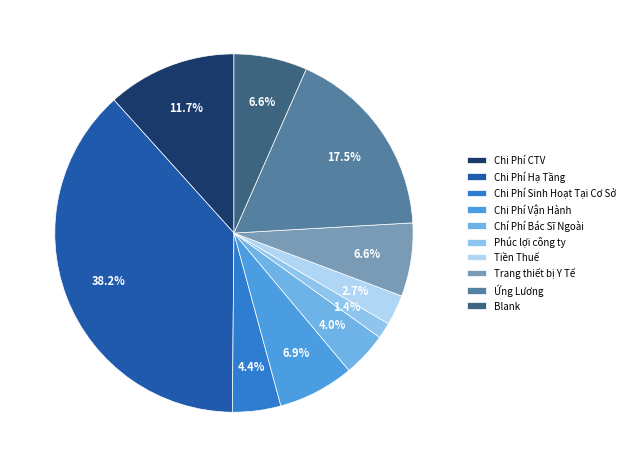

What is the smallest slice in the pie chart?

Phúc lợi công ty